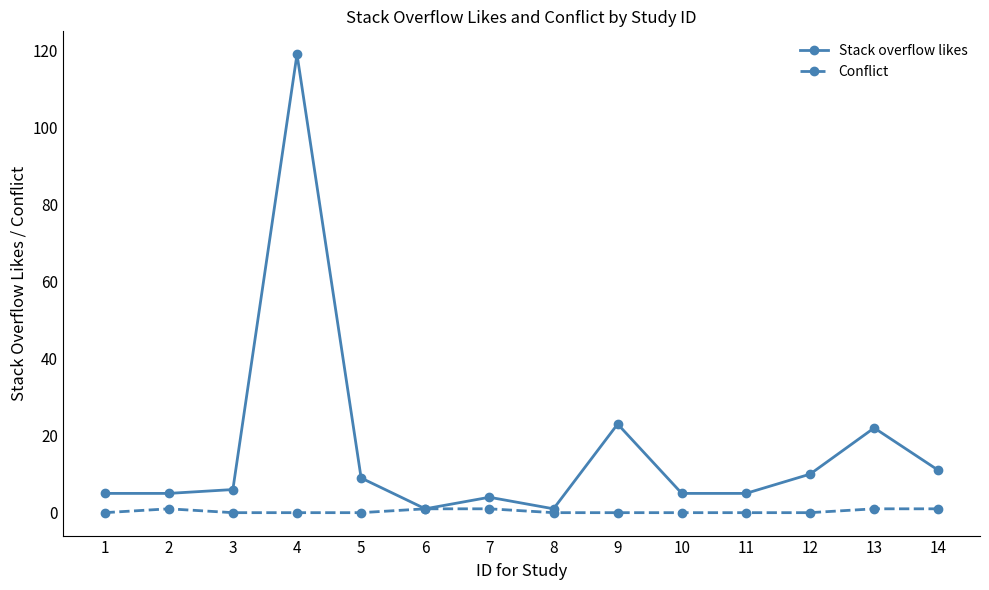

List the series in order of their overall mean, lowest first.

Conflict, Stack overflow likes